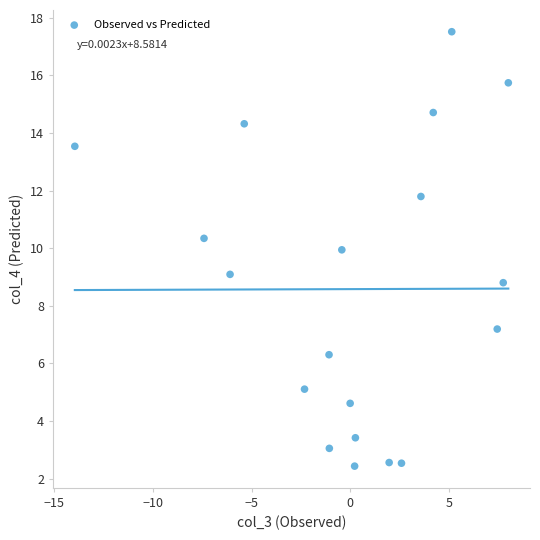

What is the range of Y values (max minus min)?

15.1